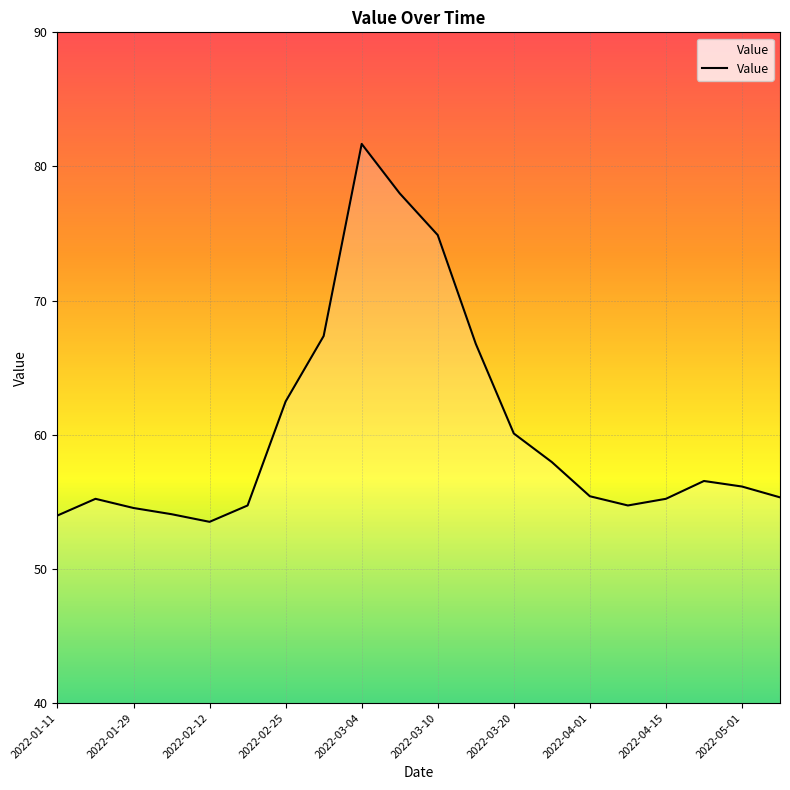

True or false: the data has more than 2 interior local peaks.

True